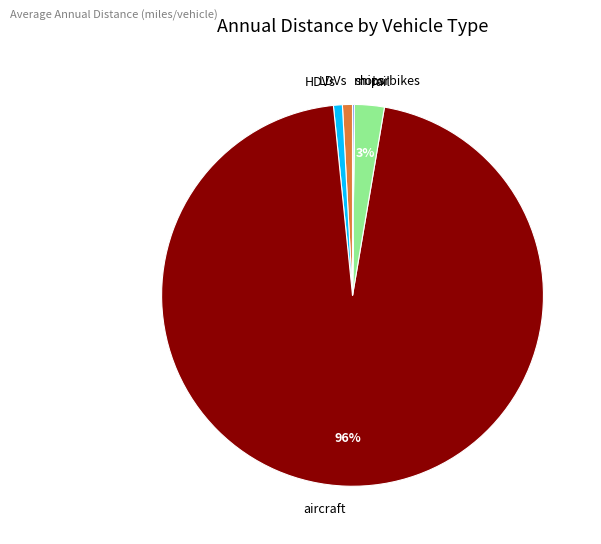

To the nearest percent, what portion does rail represent?

3%